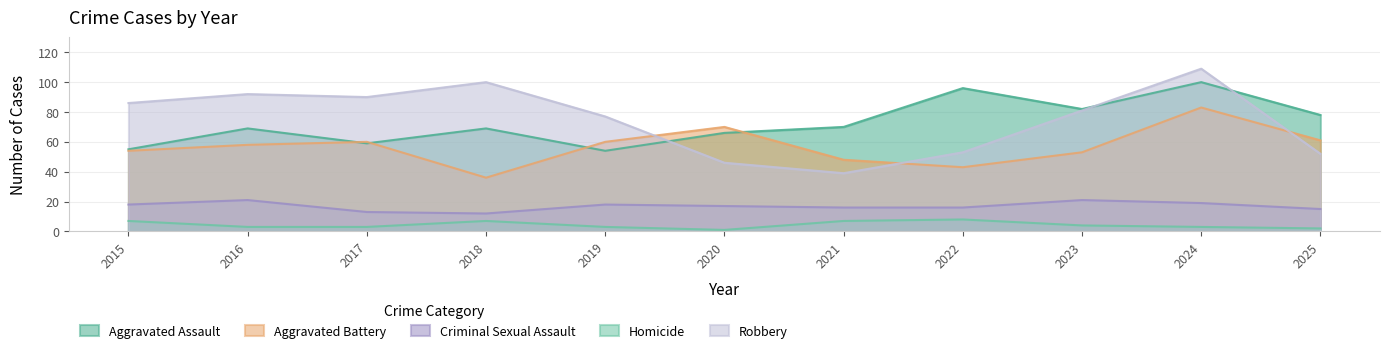

How many interior local peaks does the Criminal Sexual Assault series have?

3